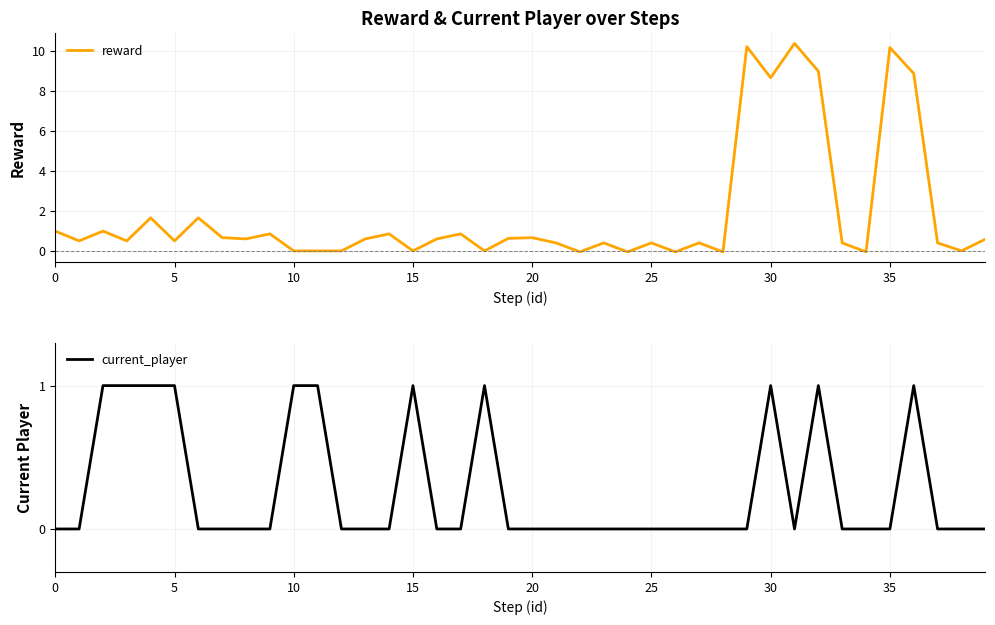

True or false: current_player has a value of 0.3 at 20.

False